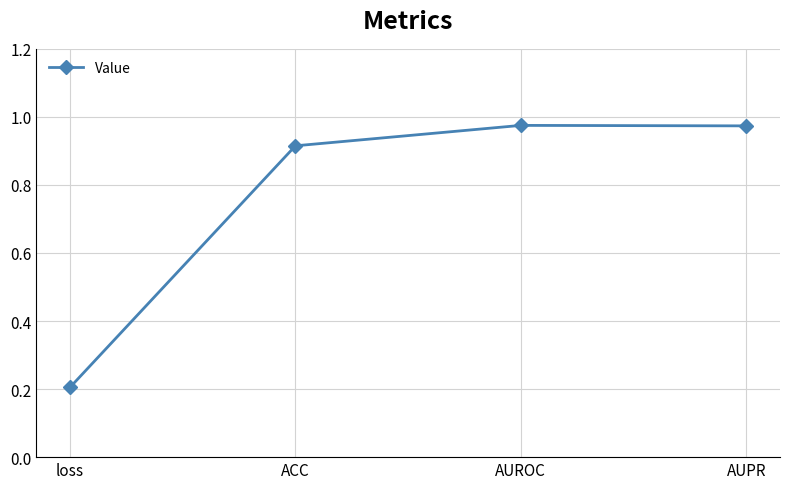

The value at ACC is 0.5. True or false?

False